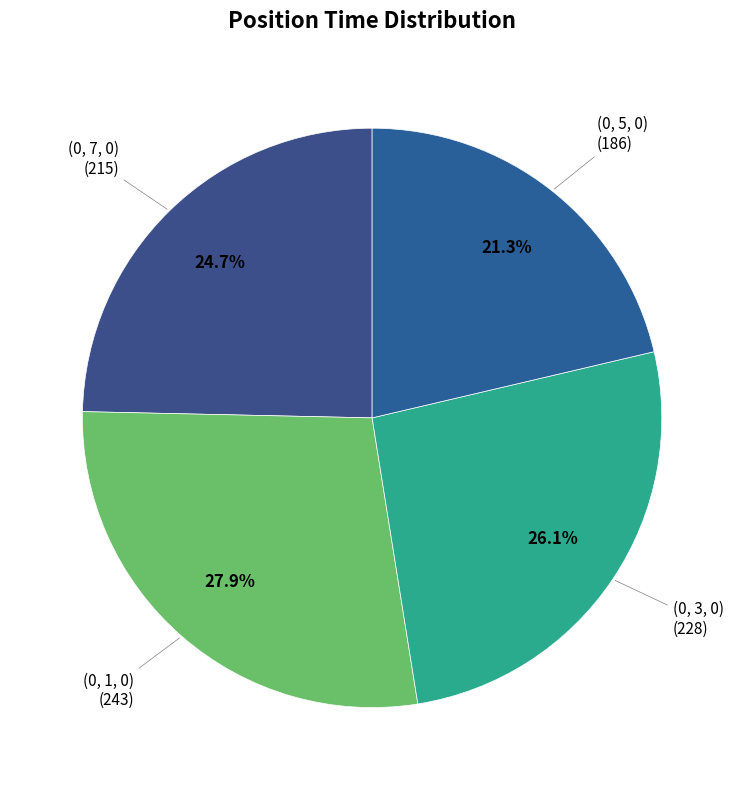

To the nearest percent, what is the difference between the (0, 5, 0) and (0, 1, 0) slice percentages?

7%